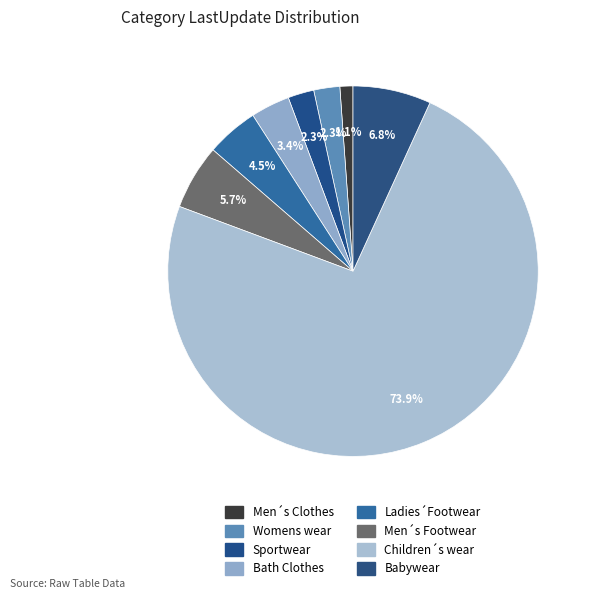

Between Womens wear and Men´s Clothes, which is larger?

Womens wear